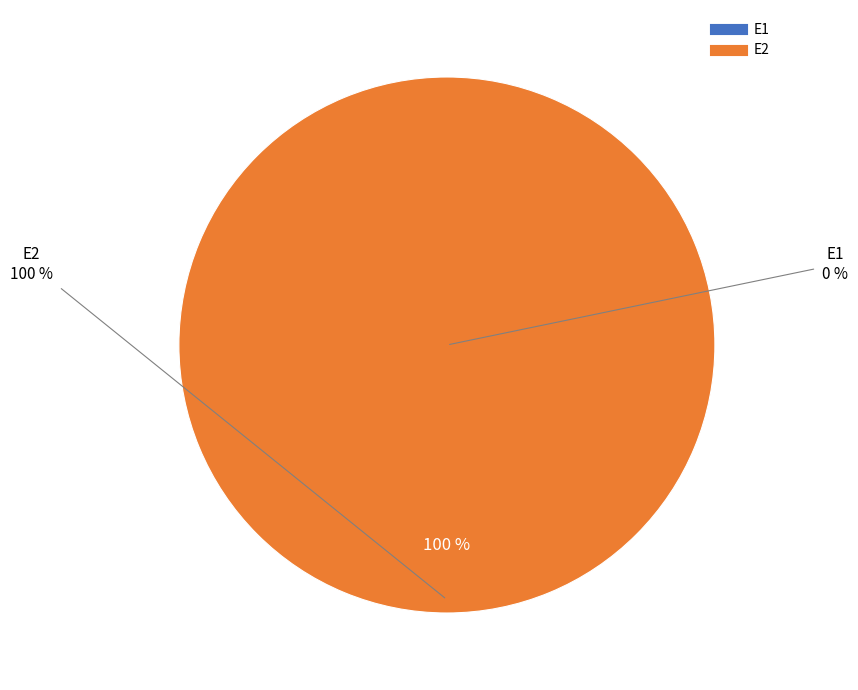

To the nearest percent, what portion does E2 represent?

100%